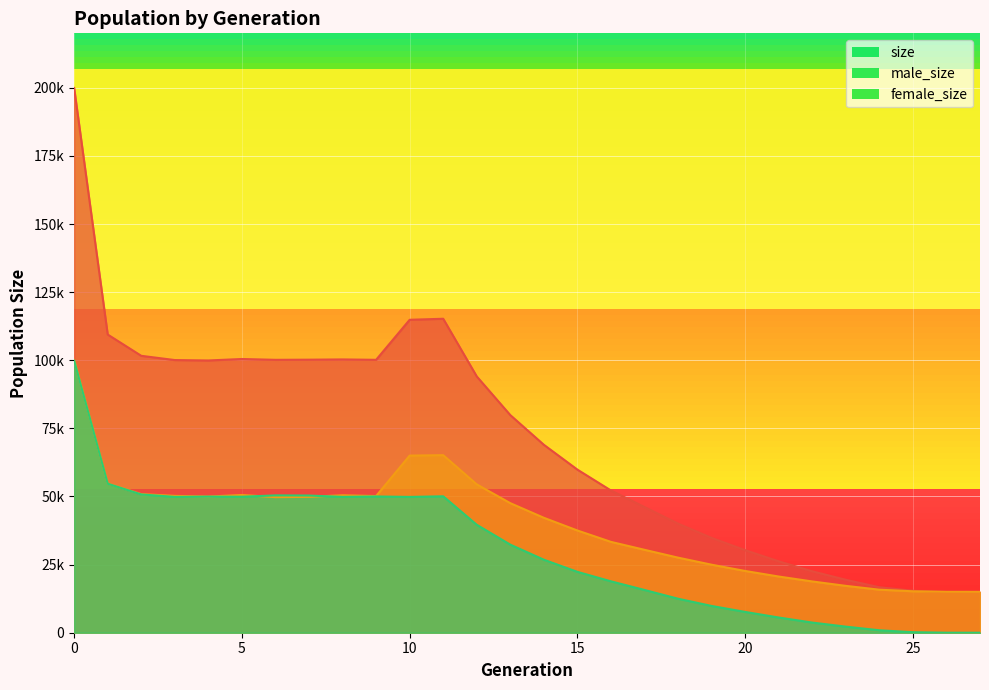

What is the difference between the size values at 23 and 7?

80785